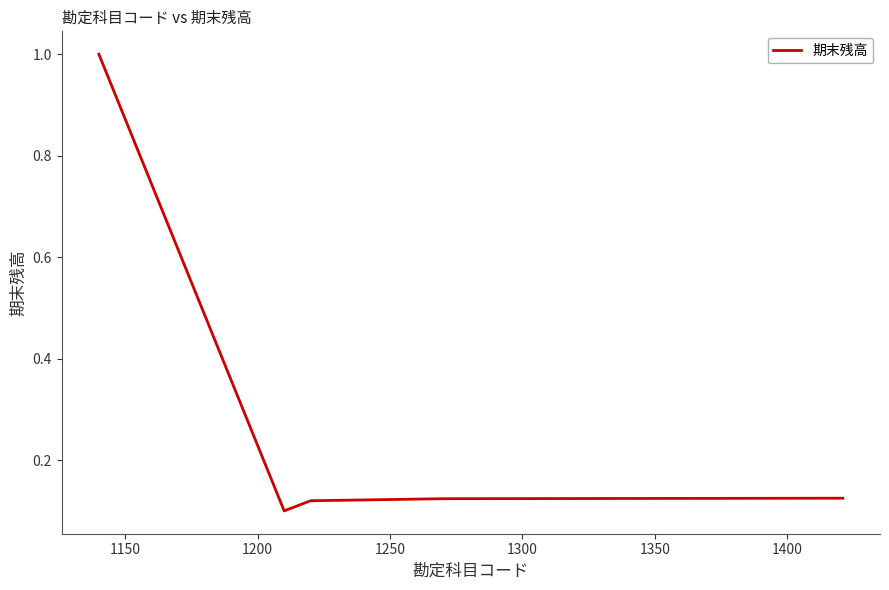

What is the difference between the maximum and minimum values?

0.9